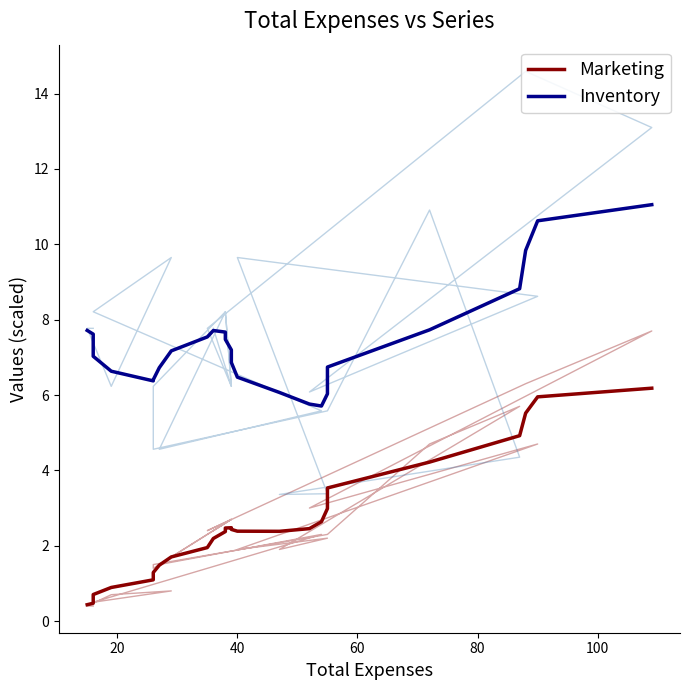

Which series has the largest total across all categories?

Inventory